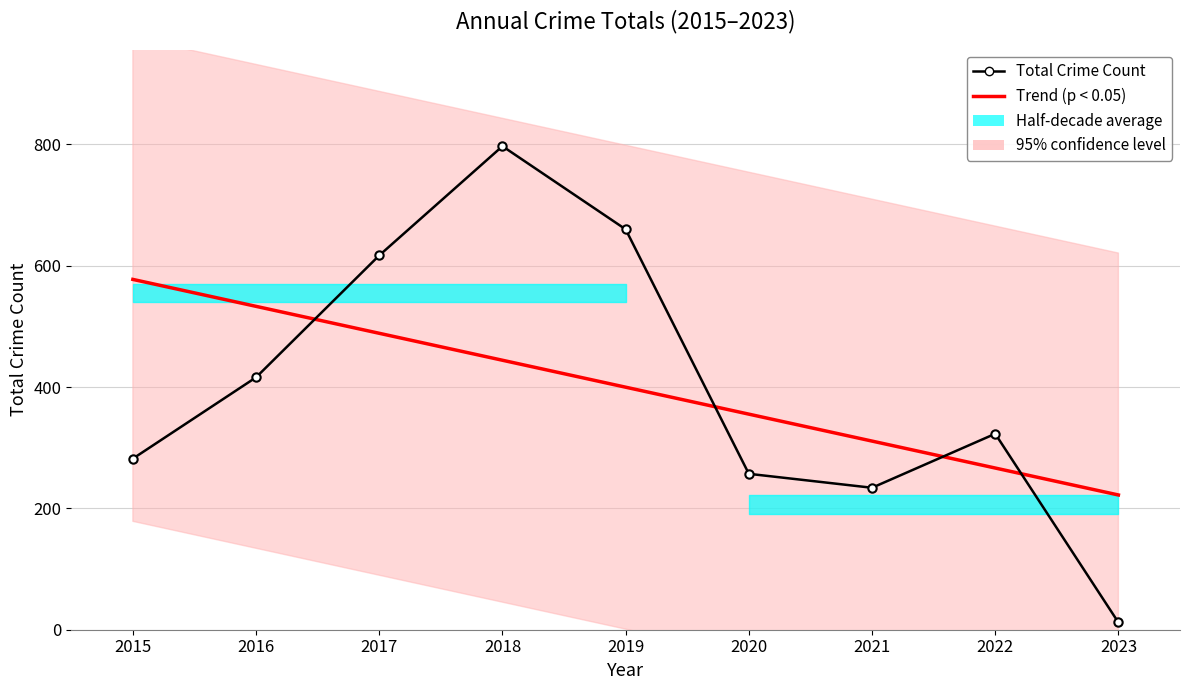

What is the value of the Trend (p < 0.05) point at the 4th from the left?

444.2